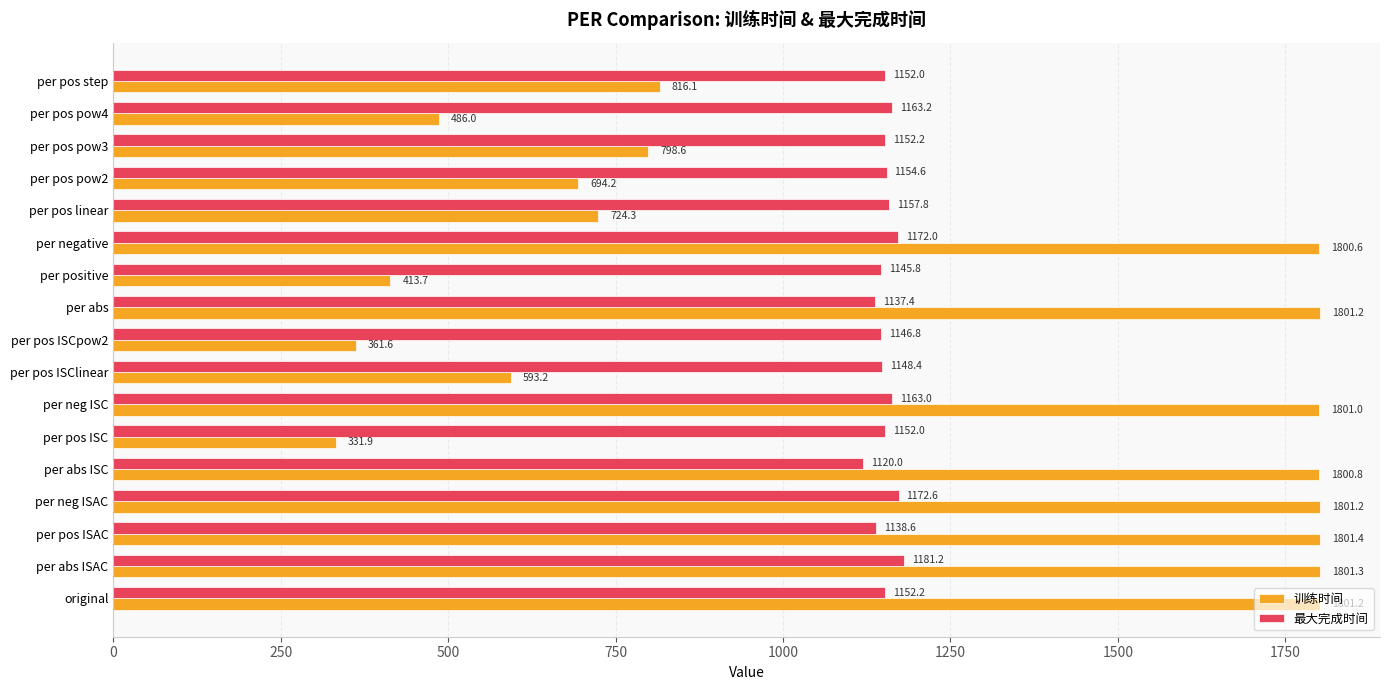

At per pos pow2, list the series in order from smallest to largest.

训练时间, 最大完成时间